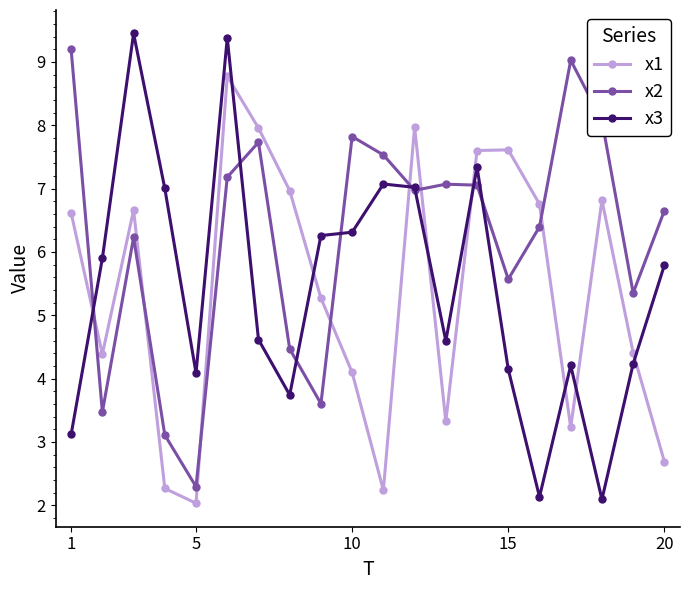

Which series has the widest spread of values?

x3